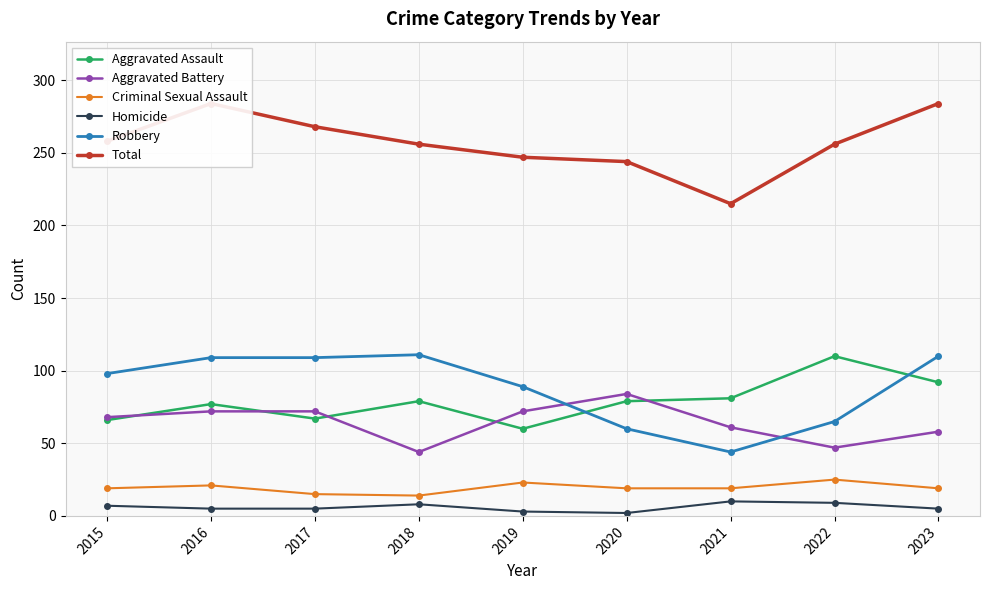

How many interior local valleys does the Aggravated Battery series have?

2